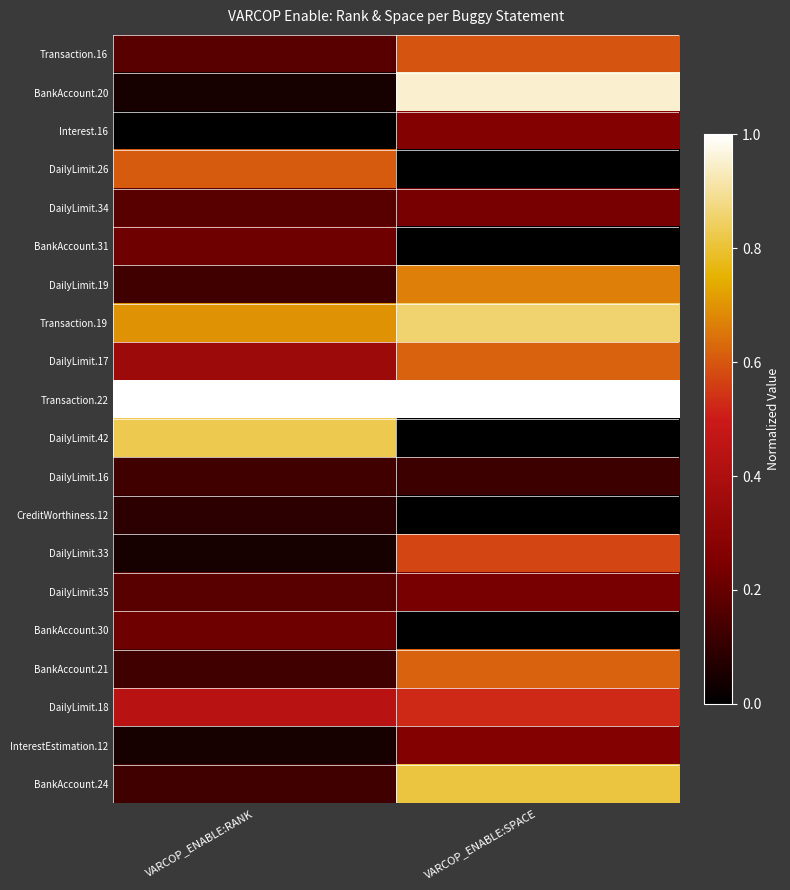

What is the spread (max minus min) of values at VARCOP_ENABLE:RANK?

1.0